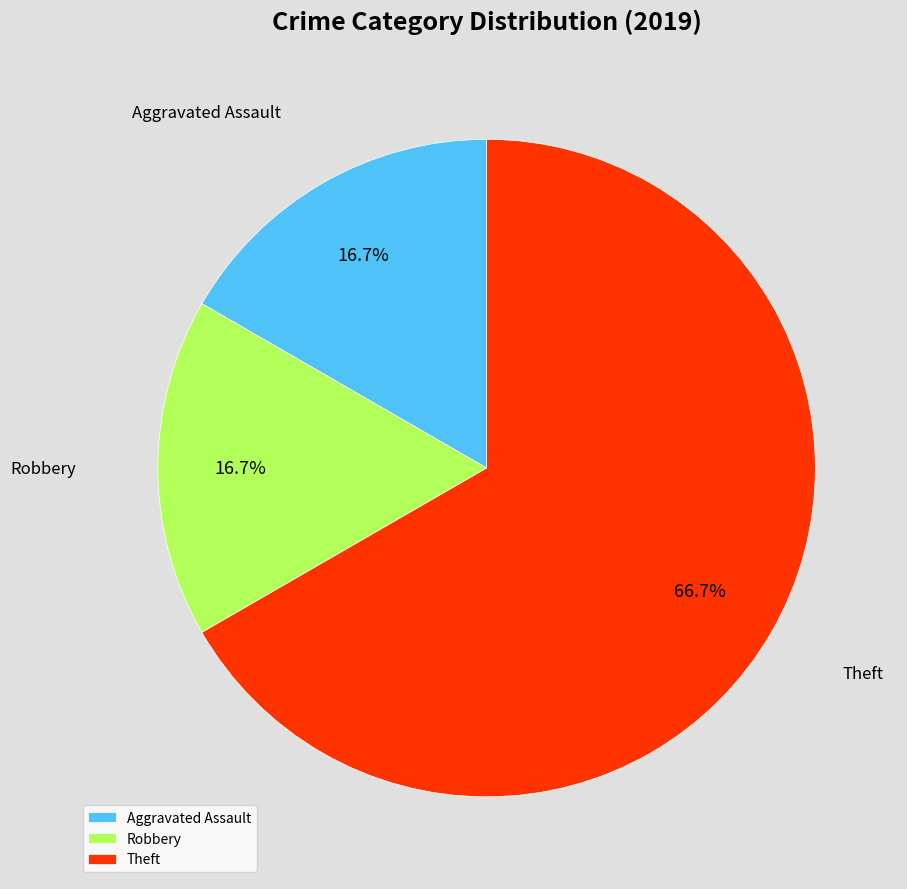

What is the largest slice in the pie chart?

Theft